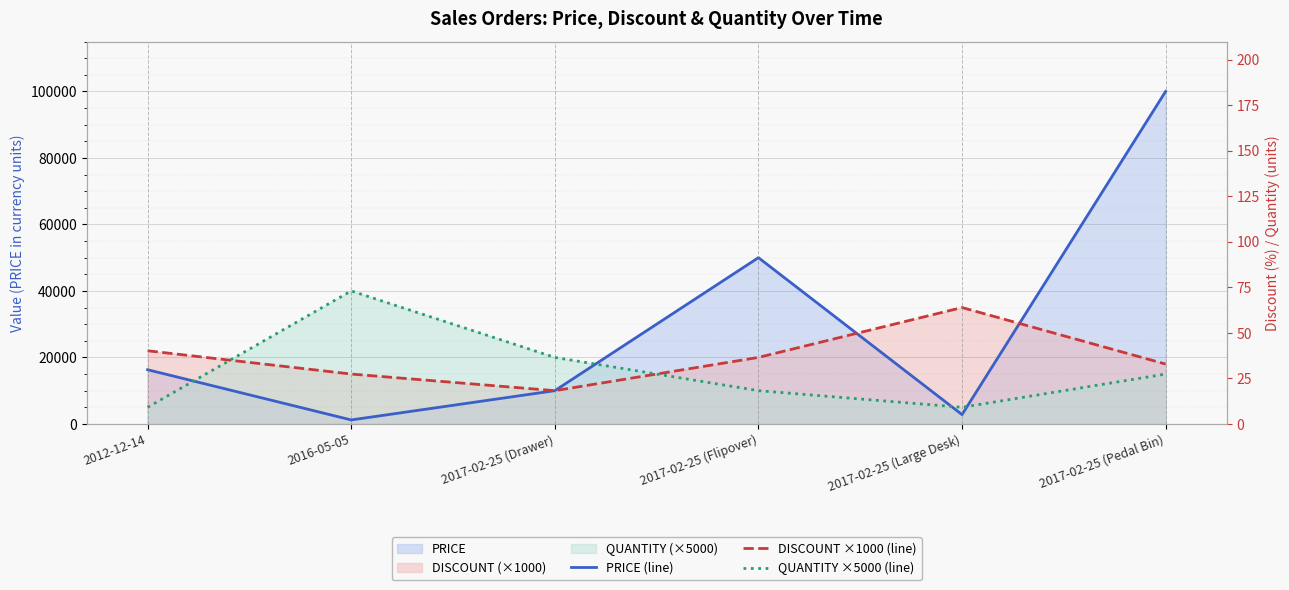

Which series has the largest total across all categories?

PRICE (line)